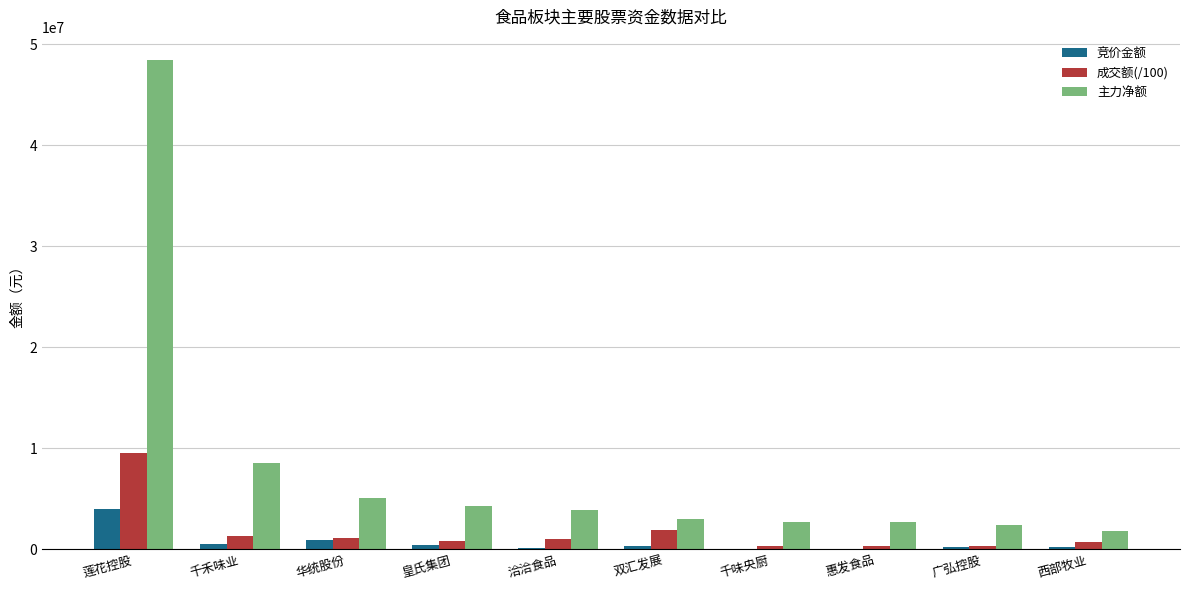

At which label is 主力净额 closest to 25048055?

千禾味业